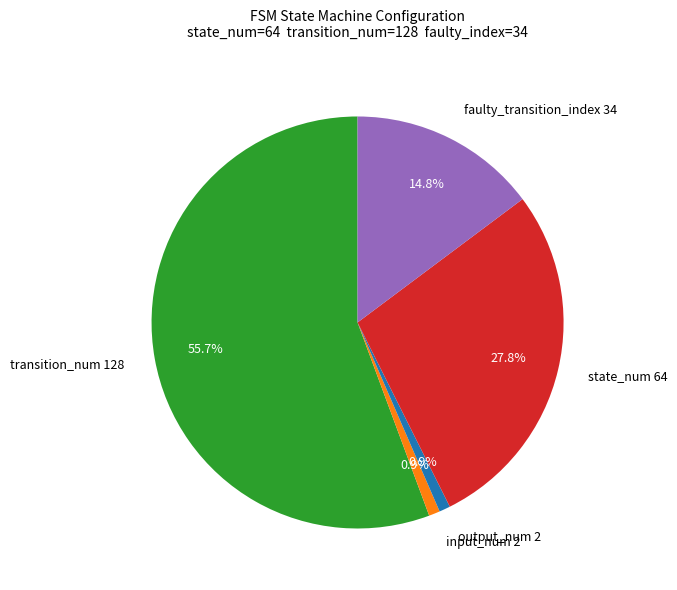

The faulty_transition_index slice represents 15% of the pie. True or false?

True